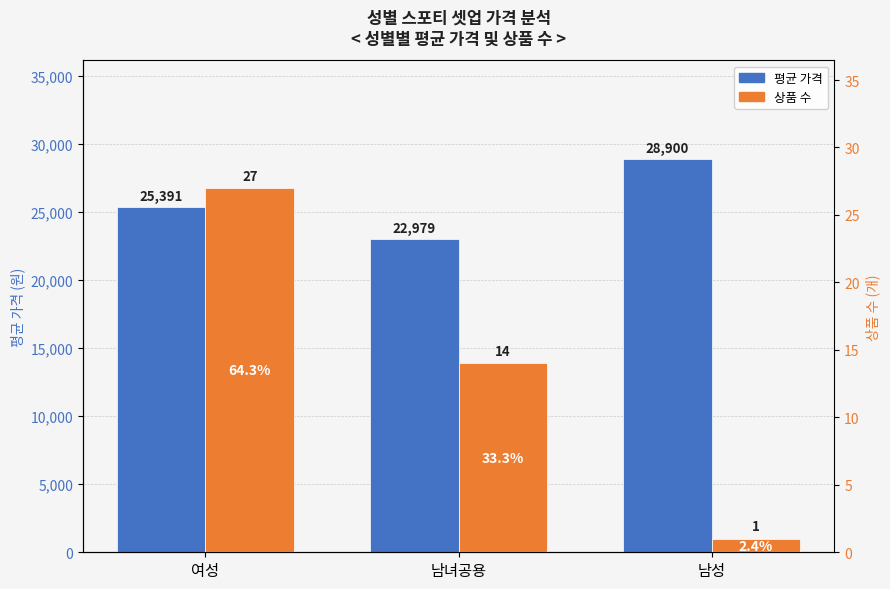

Reading left to right, extract all data points from this chart.

평균 가격: 25391	22979	28900
상품 수: 27	14	1